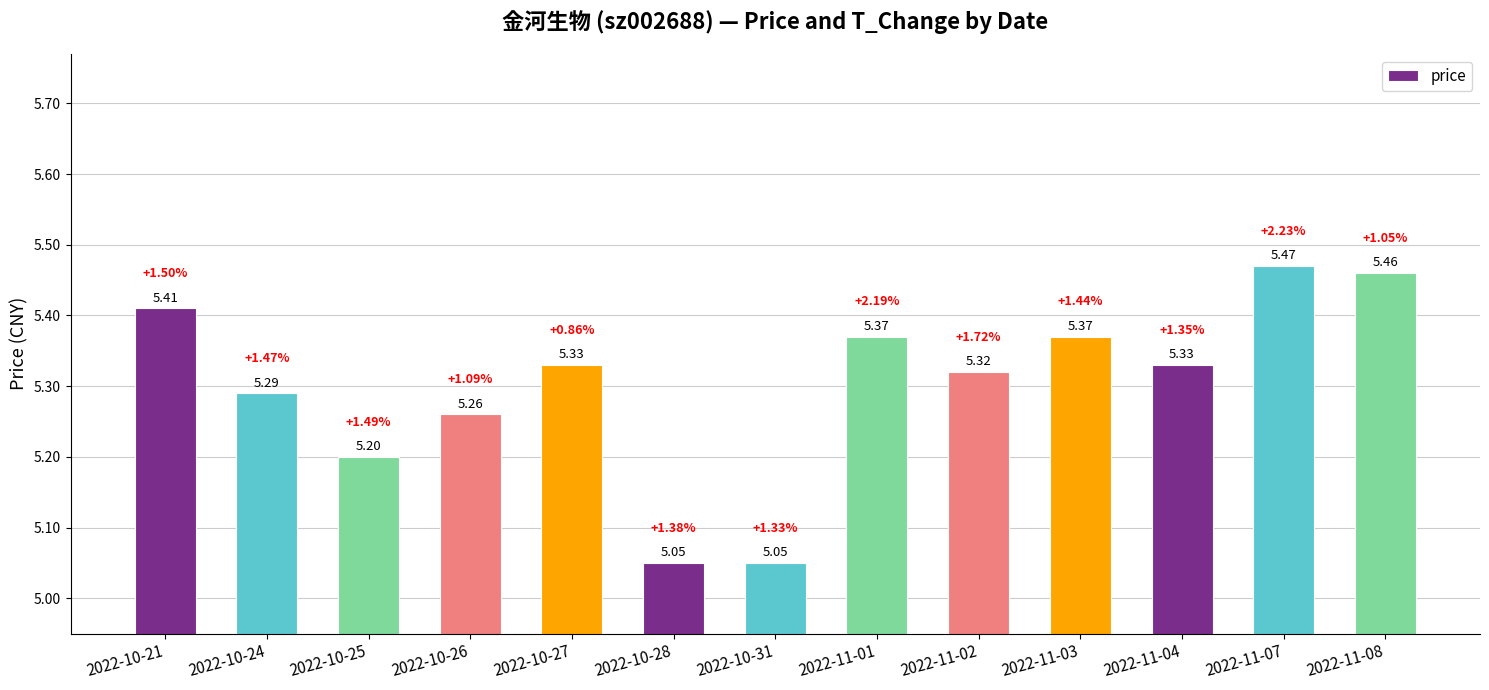

What is the difference between the second highest and second lowest values?

0.4